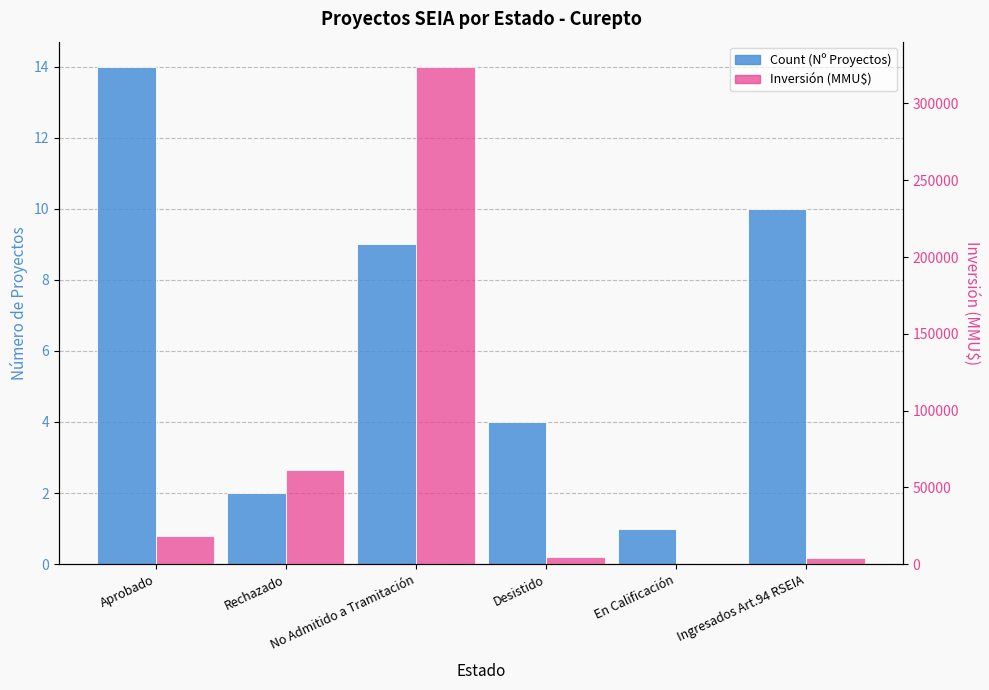

What is the total value across all series at Rechazado?

61474